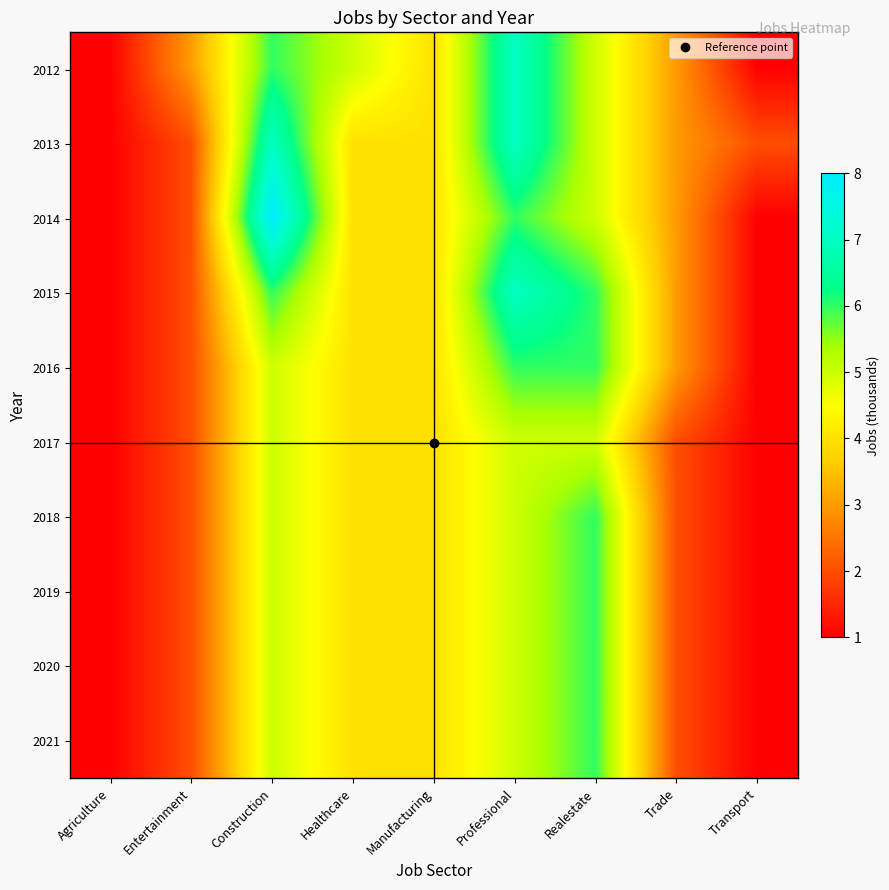

What is the total value across all series at Construction?

57